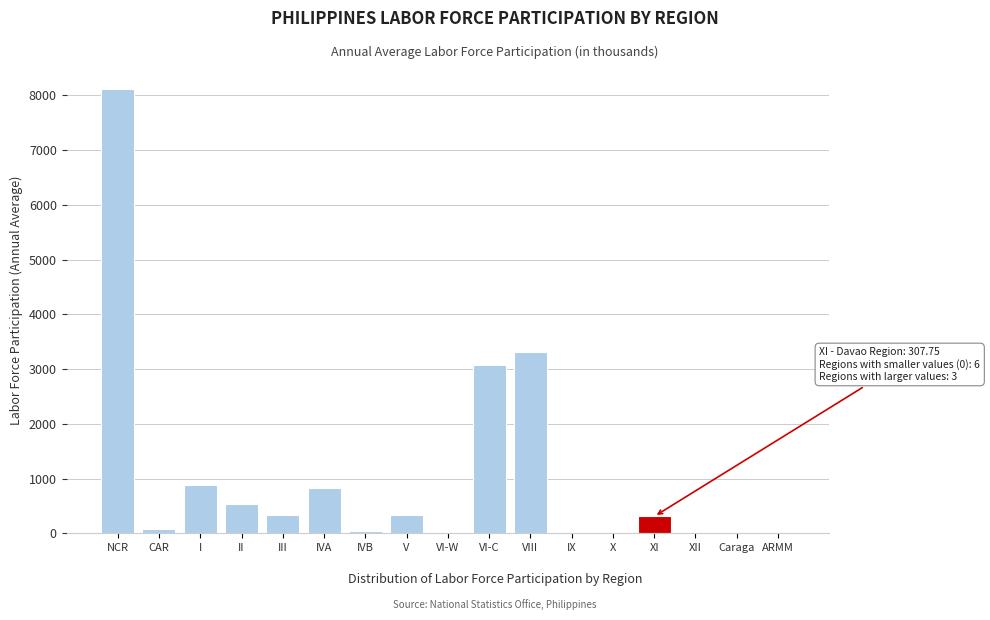

At which category does the chart reach its peak across all series?

NCR